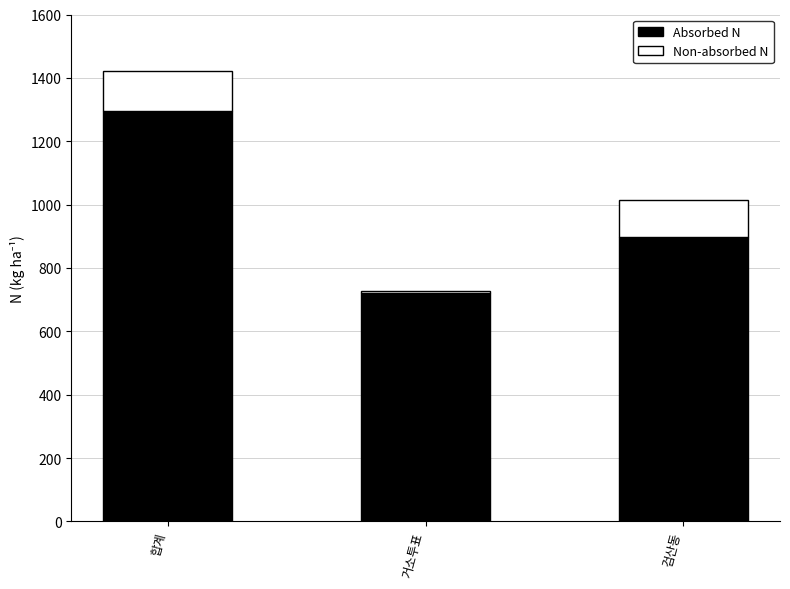

The value of Absorbed N at 검산동 is 1463. True or false?

False